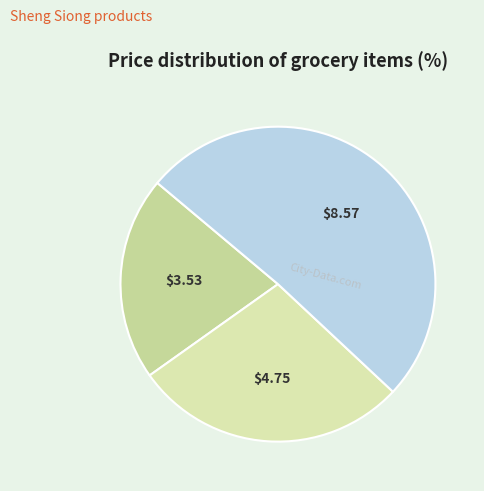

How many segments does this pie chart have?

3